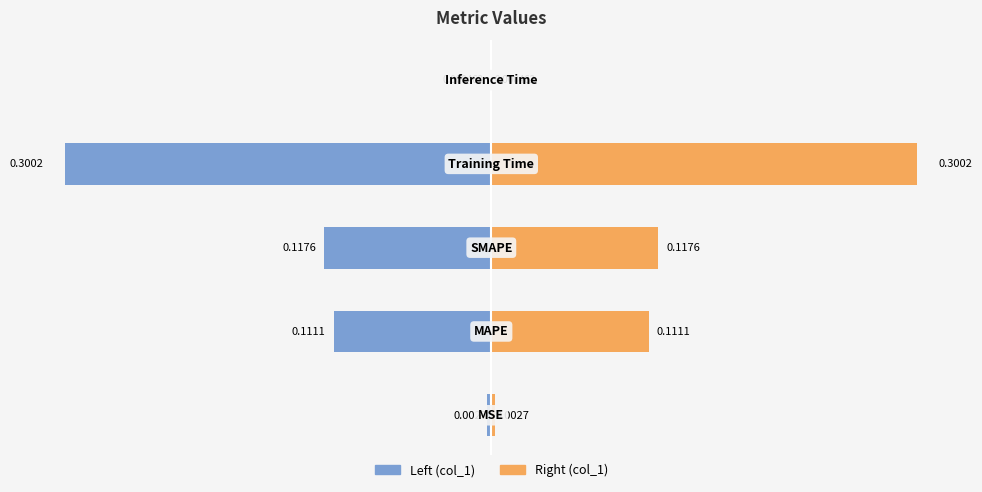

What is the value of the Left (col_1) bar at the 4th from the left?

-0.3